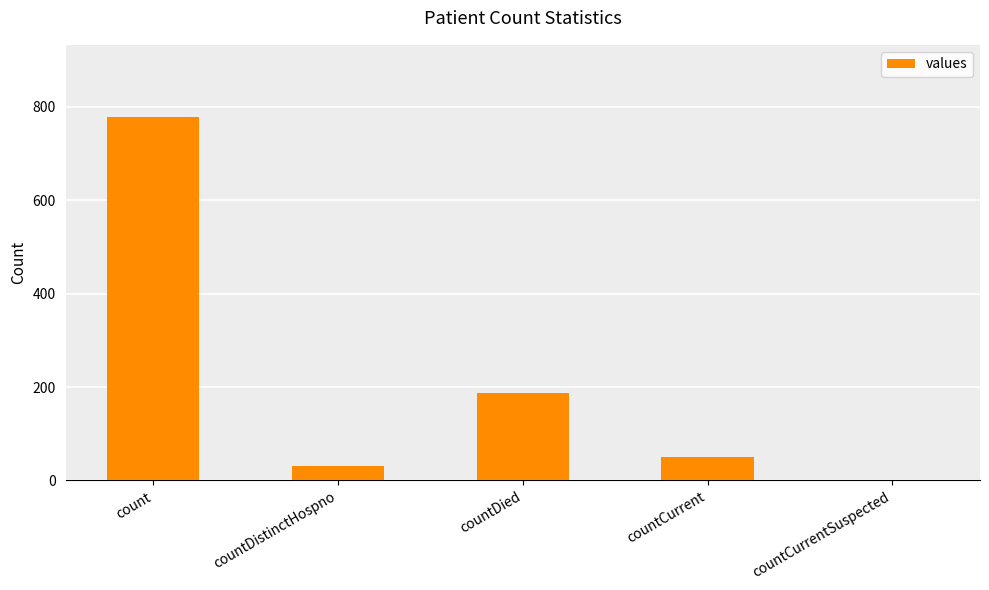

Which category has the highest value across all series?

count